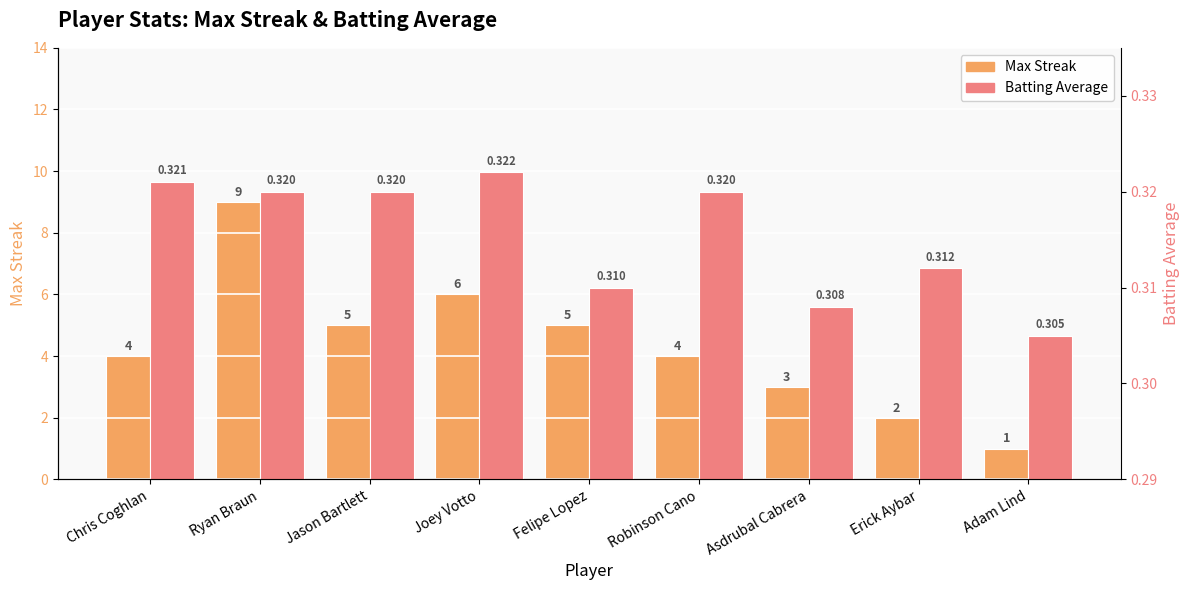

Which series has the largest range (max minus min)?

Max Streak